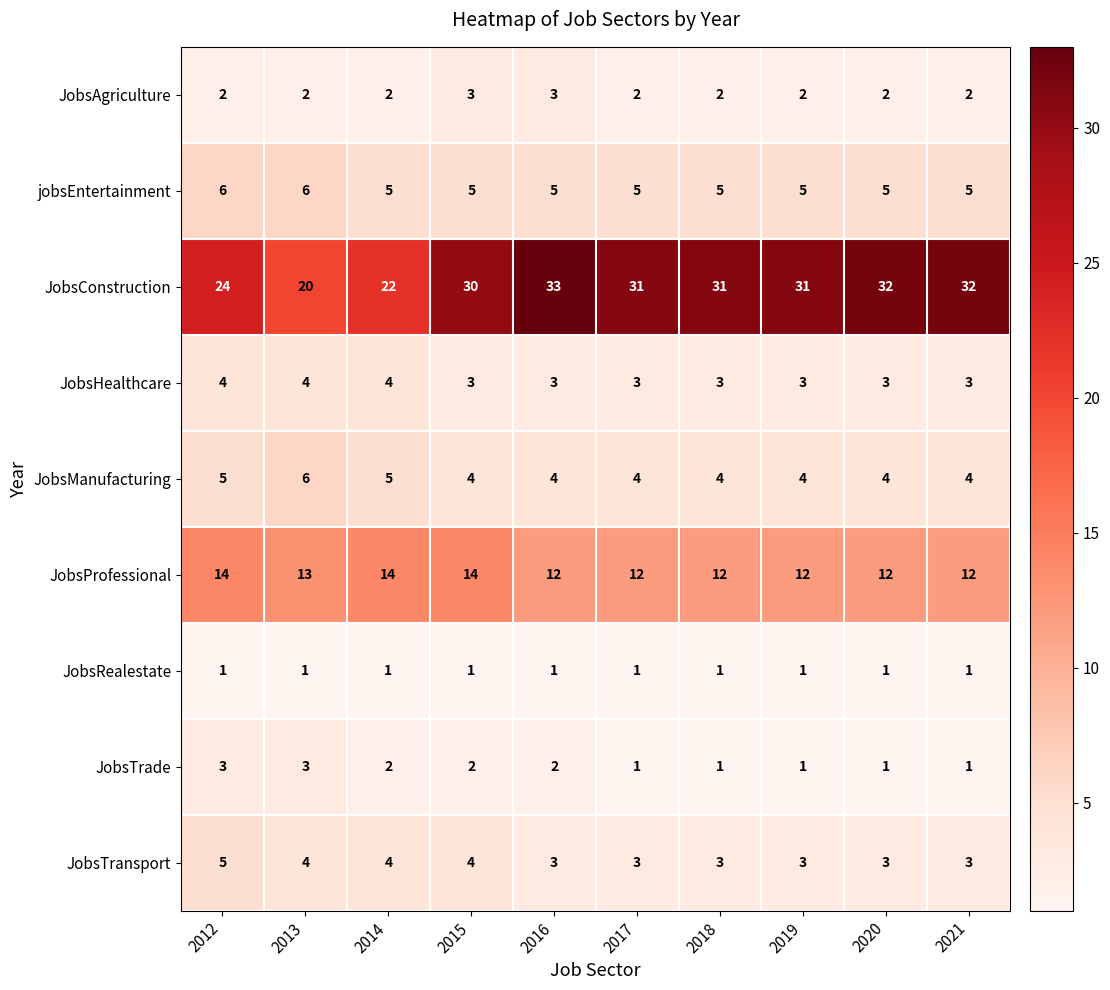

What is the difference between the highest and lowest values at 2017?

30